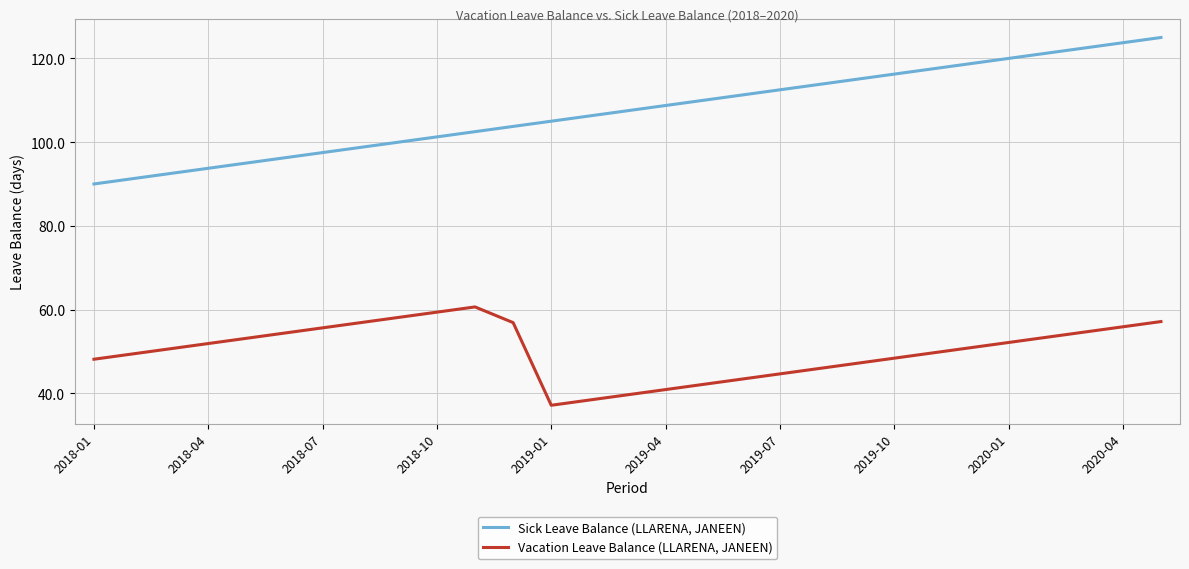

List the series in order of their overall mean, highest first.

Sick Leave Balance (LLARENA, JANEEN), Vacation Leave Balance (LLARENA, JANEEN)